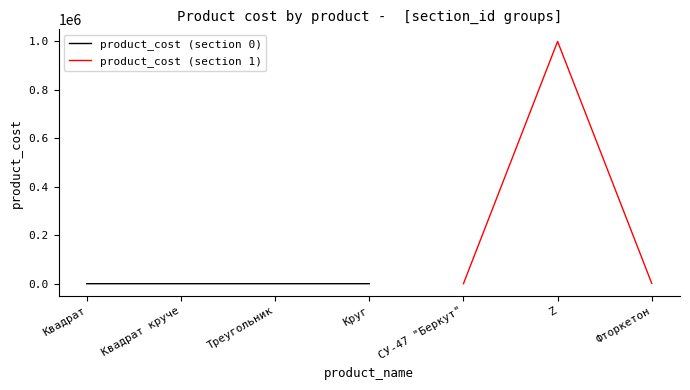

Where does the data first go above 4?

СУ-47 "Беркут"